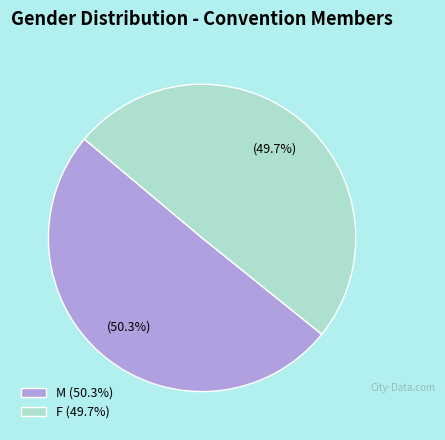

To the nearest percent, what is the difference between the F and M slice percentages?

1%